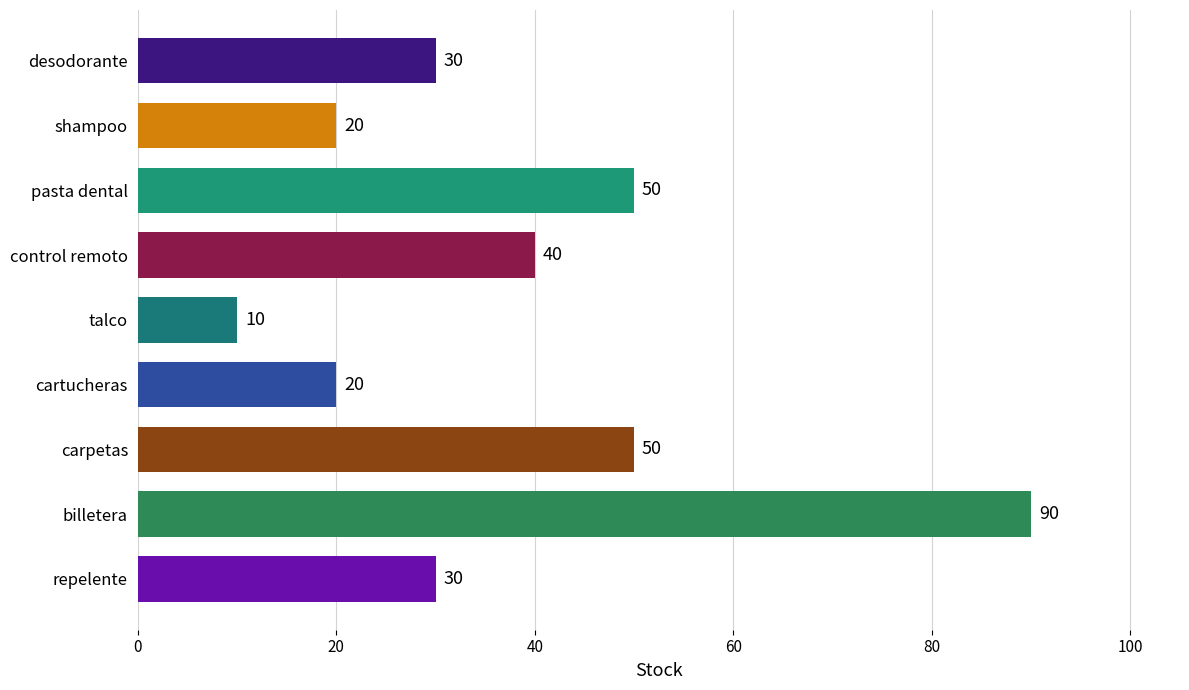

How many values are between 20 and 50?

7